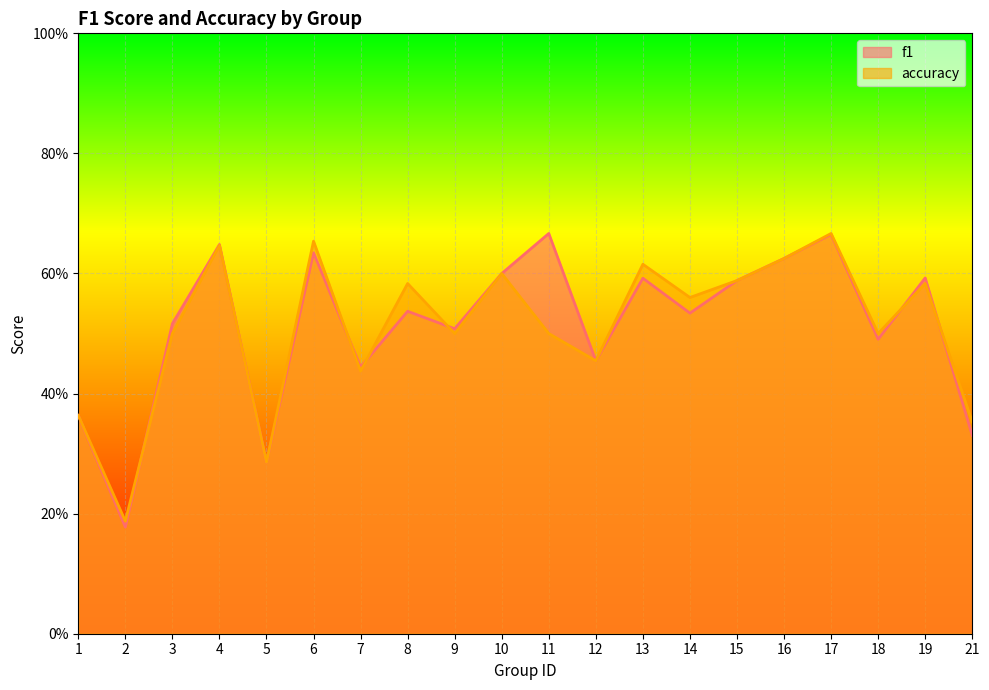

Count the f1 values in the range 0 to 1.

20